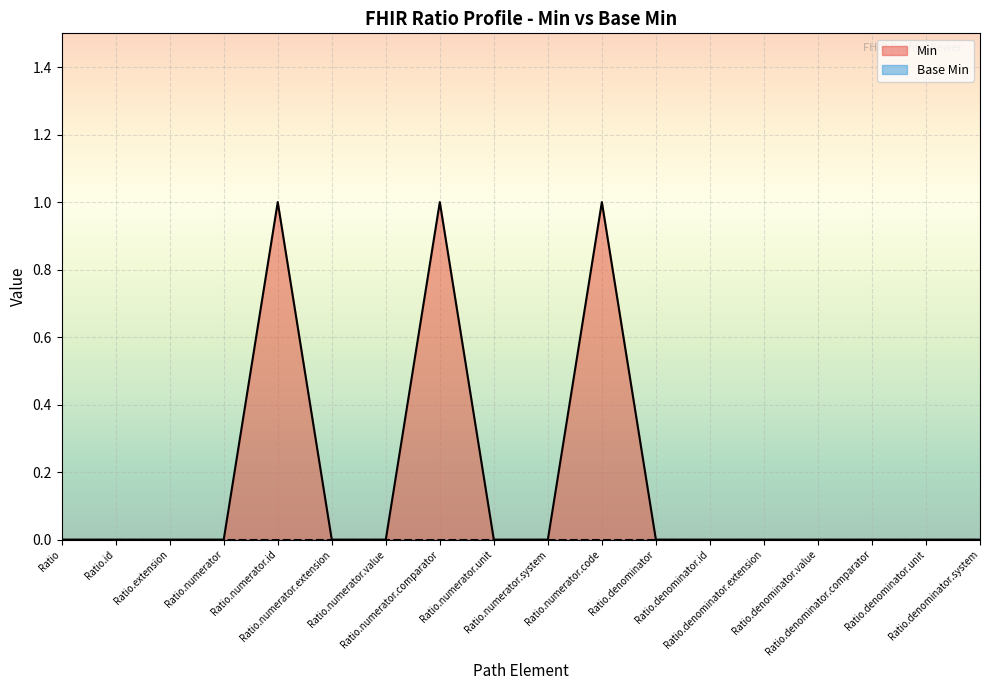

True or false: the data shows 0 at Ratio.denominator.extension.

False